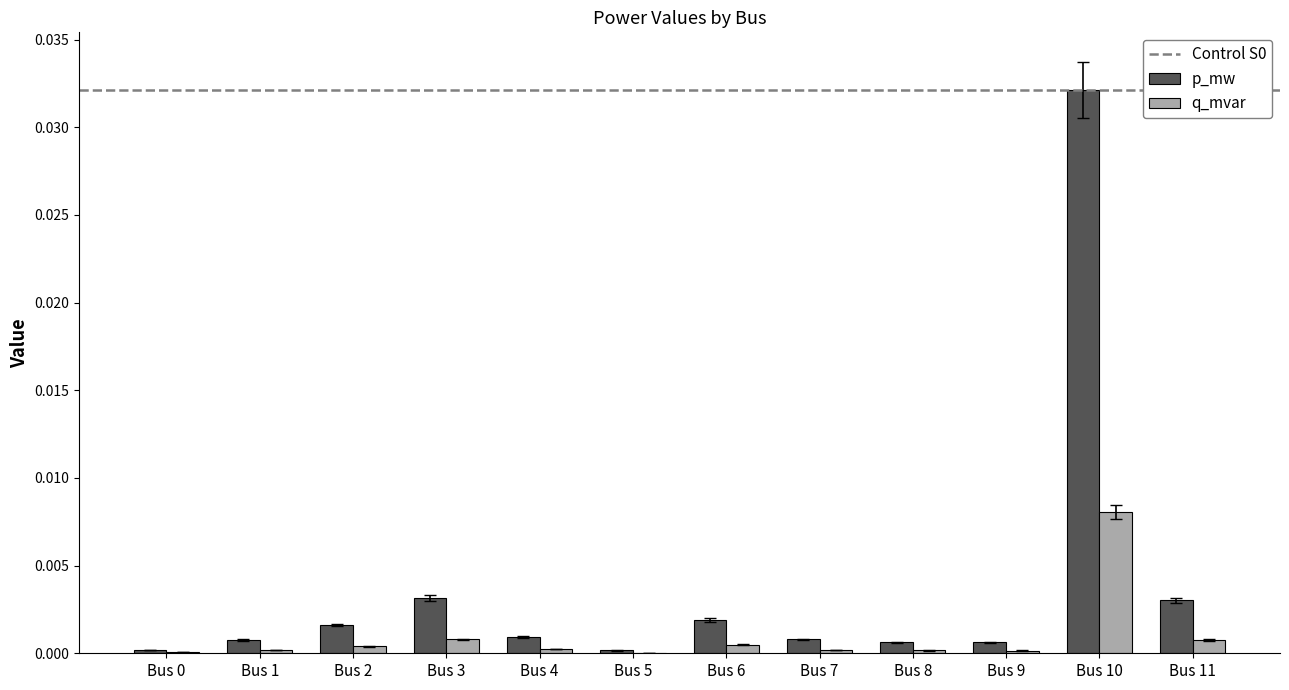

At which category is the sum across all series the highest?

Bus 10